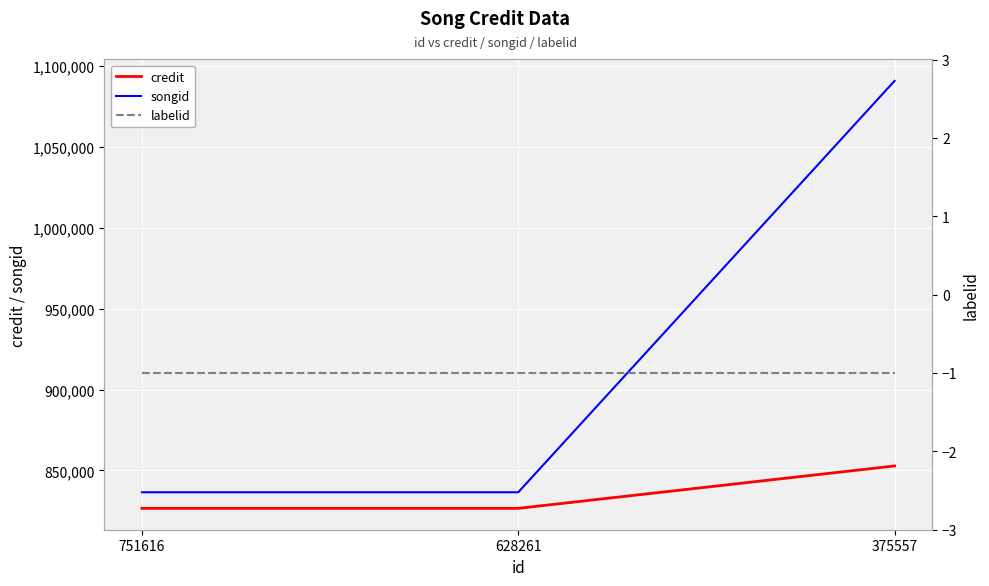

At which label does songid reach its minimum?

751616